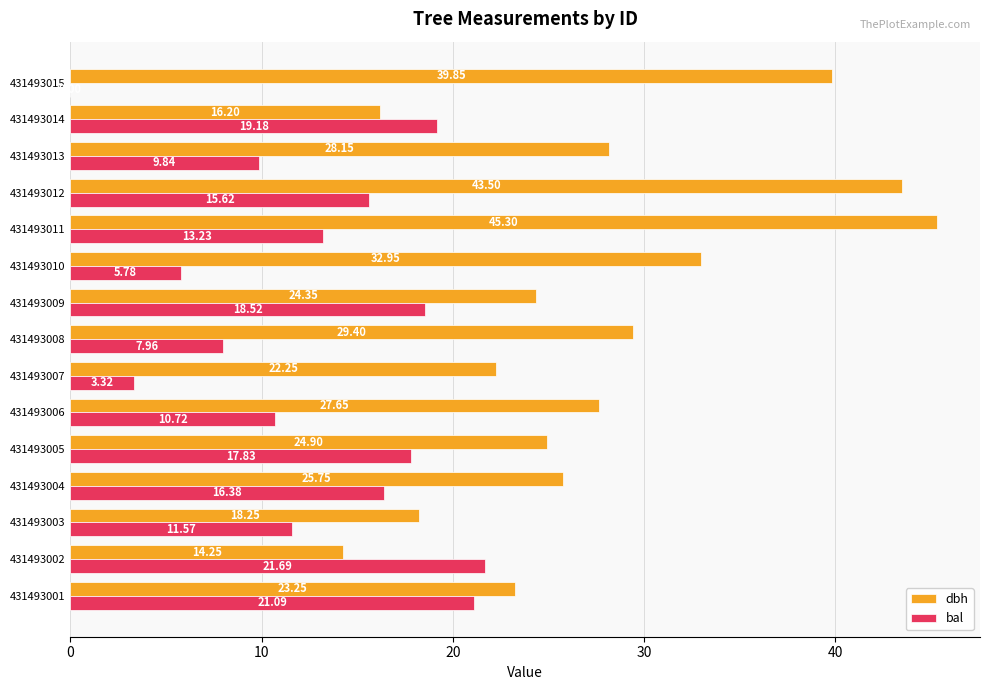

What is the sum of all dbh values?

416.0